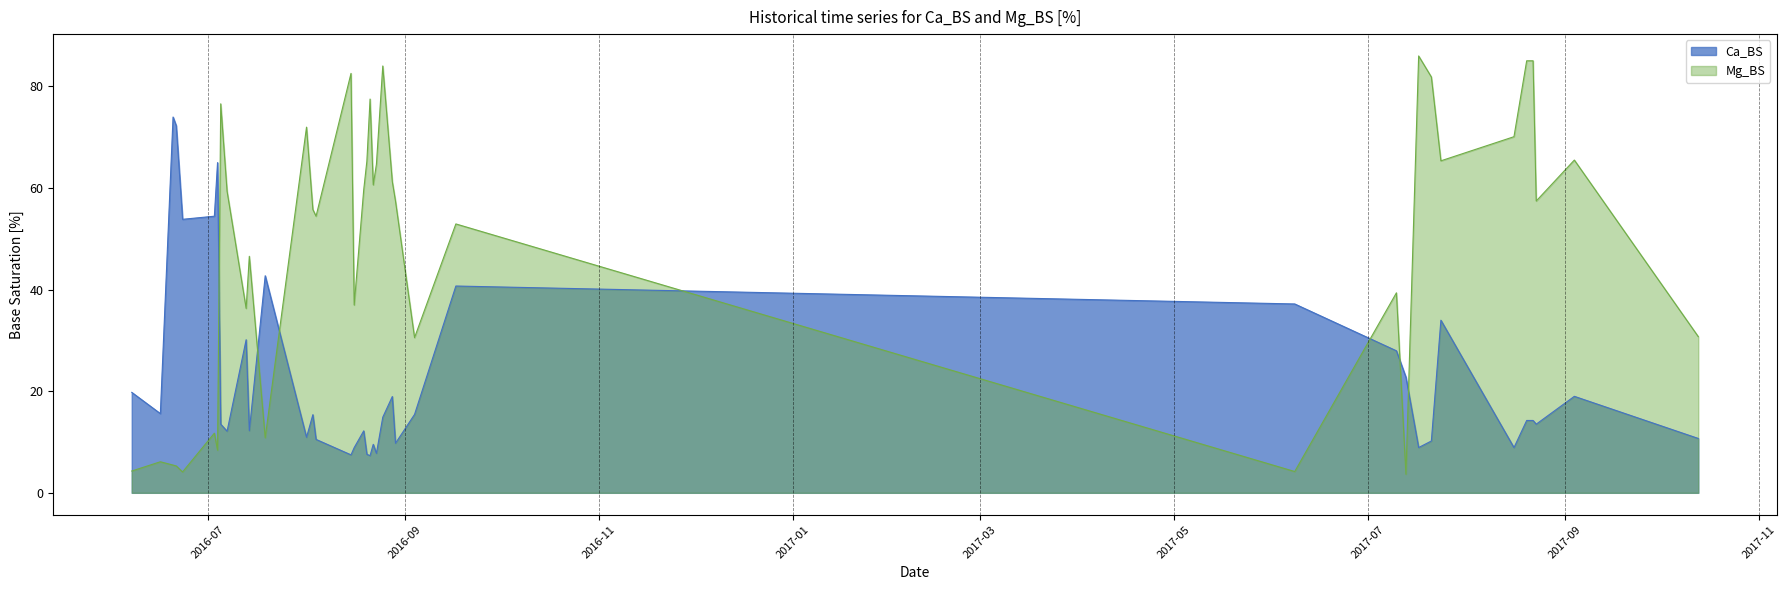

Which series has the largest total across all categories?

Mg_BS